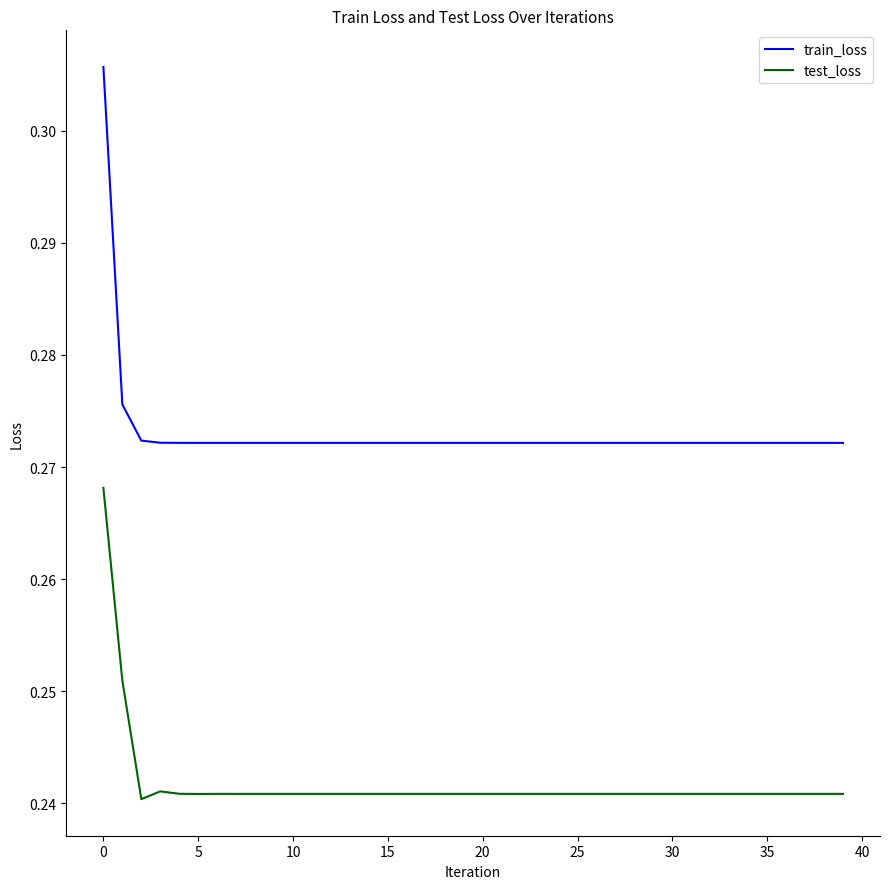

Which series has the largest total across all categories?

train_loss